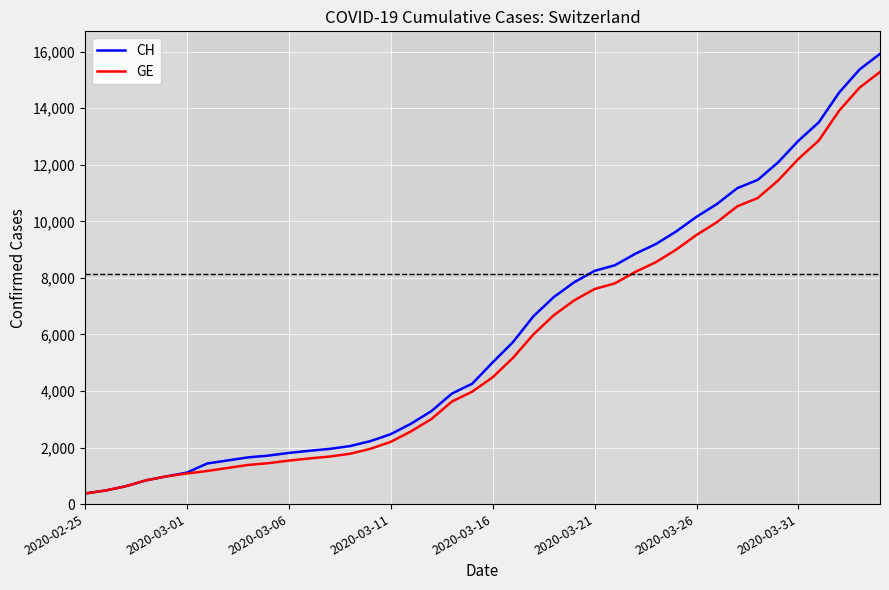

What are all the series names shown in the legend?

CH, GE